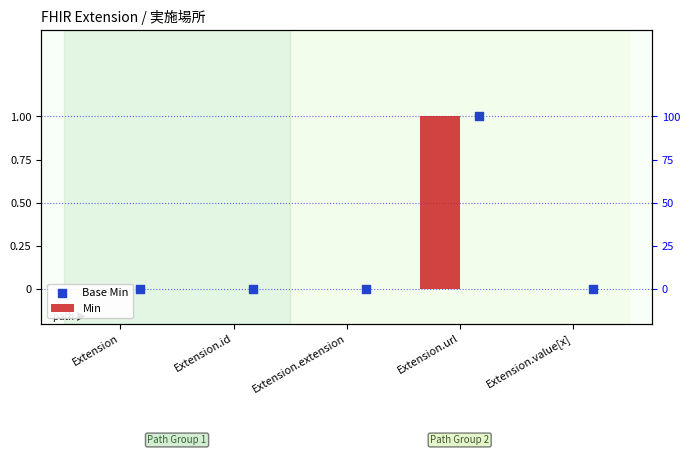

Which series contains the highest Y value?

Min